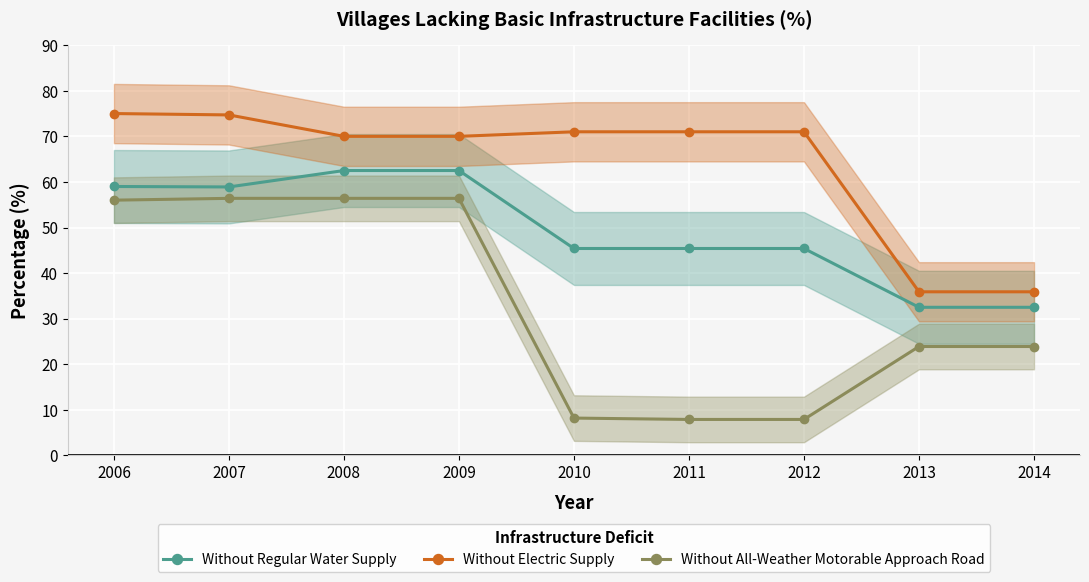

The value of Without Regular Water Supply at 2013 is 7.2. True or false?

False